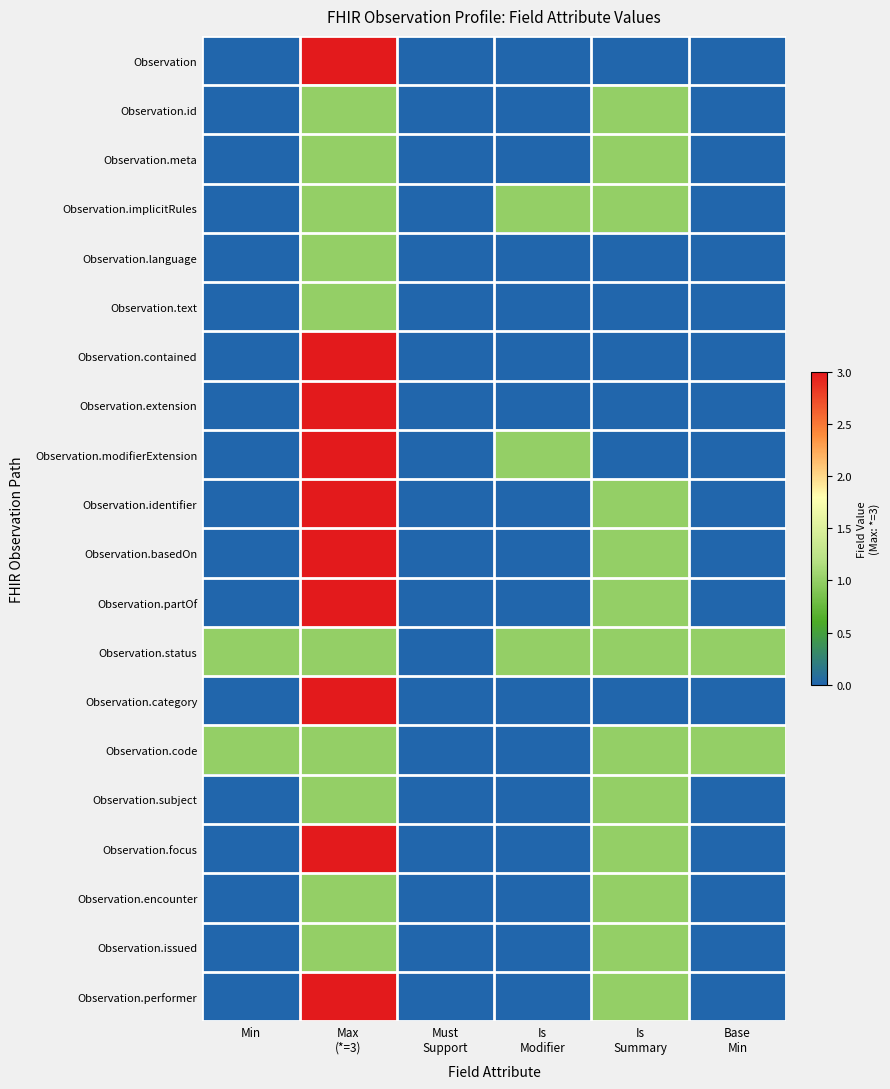

Which series has the widest spread of values?

Observation